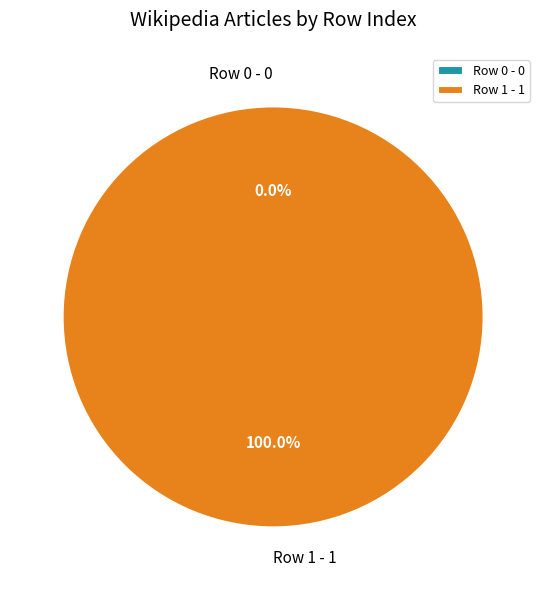

What is the smallest slice in the pie chart?

Row 0